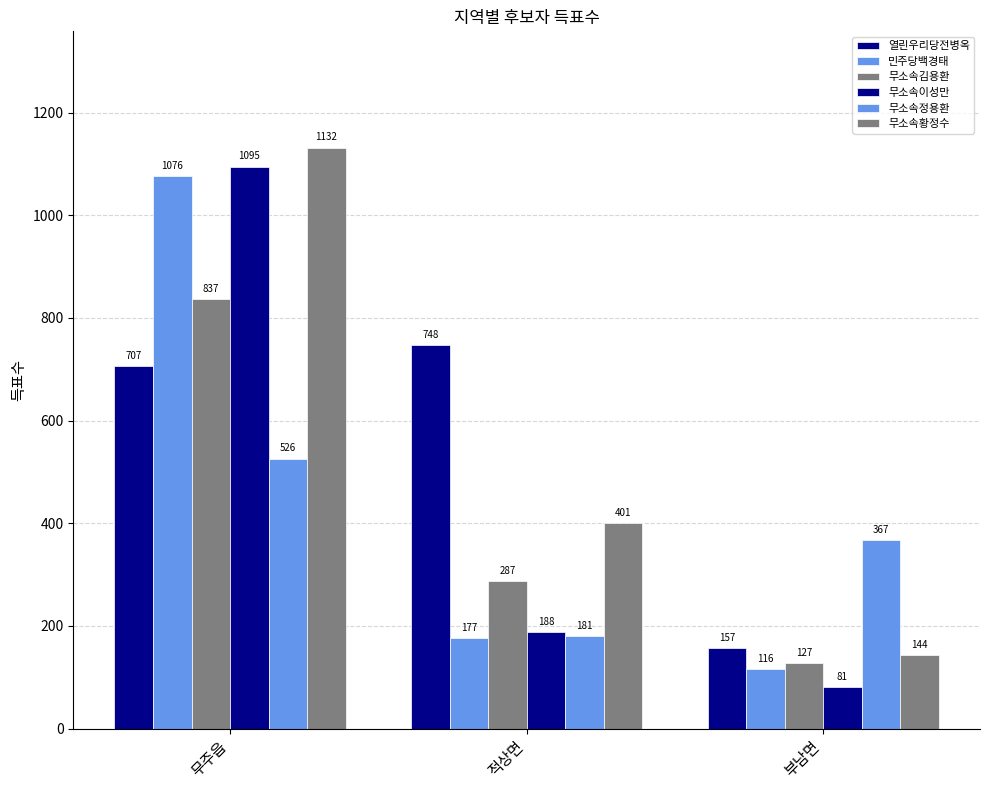

Count the number of data series in this chart.

6